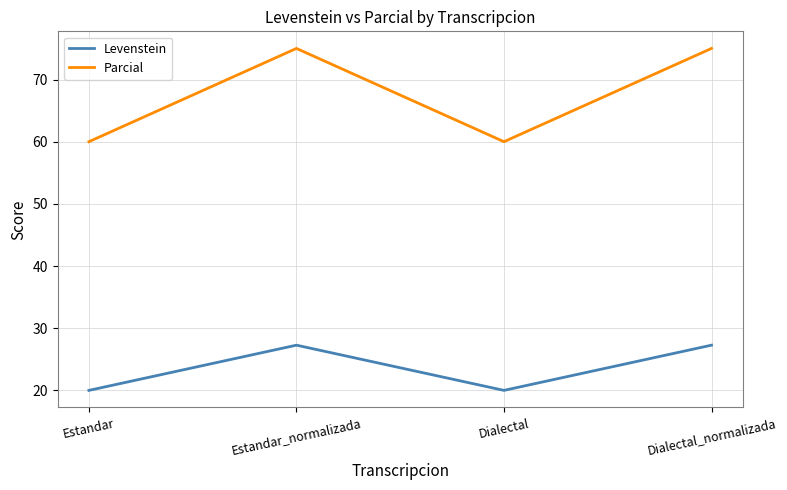

True or false: Levenstein and Parcial cross at least once.

False